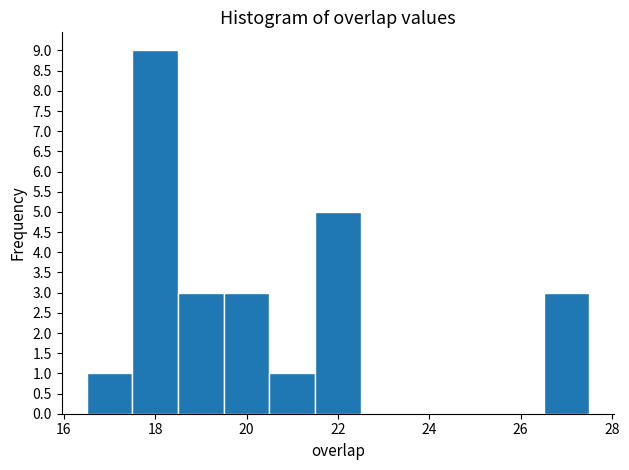

Reading left to right, list every bar in this chart as the range it spans on the x-axis followed by its height. Neither the bar edges nor the heights are printed on the chart, so give them approximately, as read against the axes.

16.5 to 17.5: 1
17.5 to 18.5: 9
18.5 to 19.5: 3
19.5 to 20.5: 3
20.5 to 21.5: 1
21.5 to 22.5: 5
22.5 to 23.5: 0
23.5 to 24.5: 0
24.5 to 25.5: 0
25.5 to 26.5: 0
26.5 to 27.5: 3